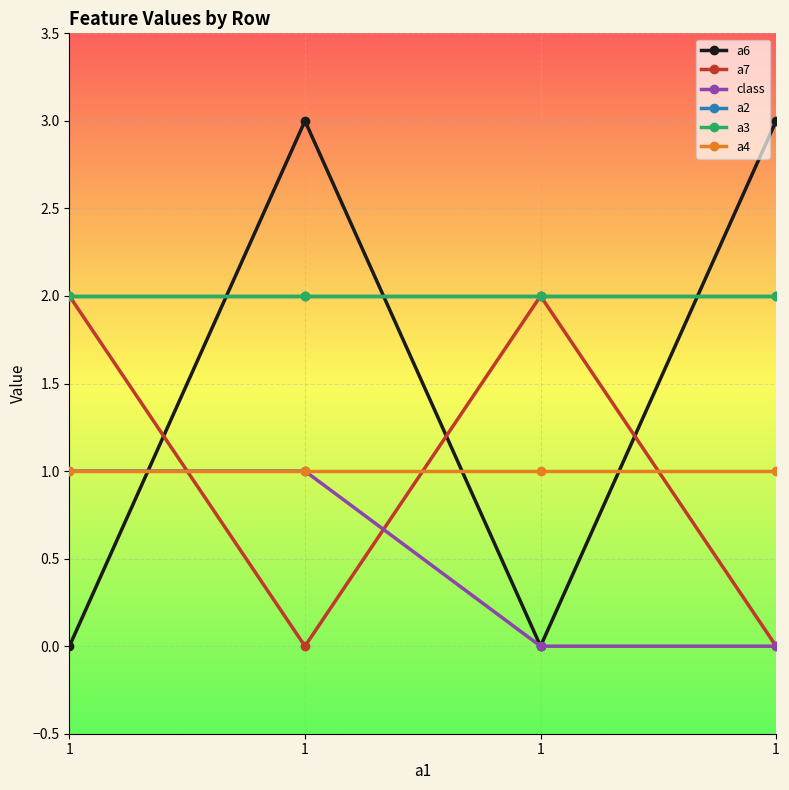

Is the value of class at 1 greater than the value of a4 at 1?

No